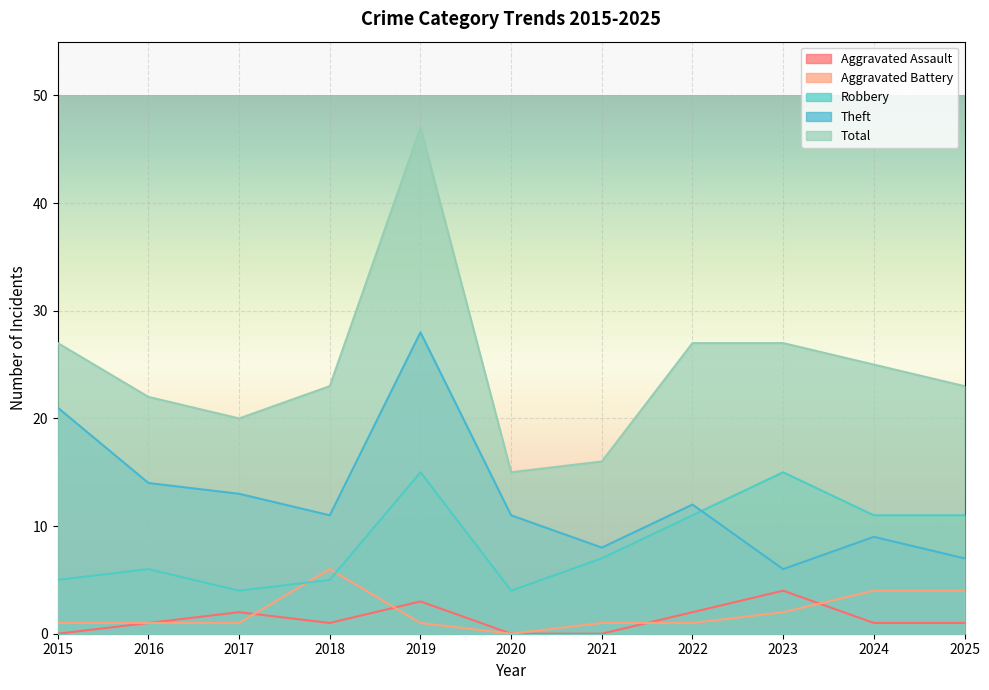

At which category does Robbery reach its first local valley?

2017